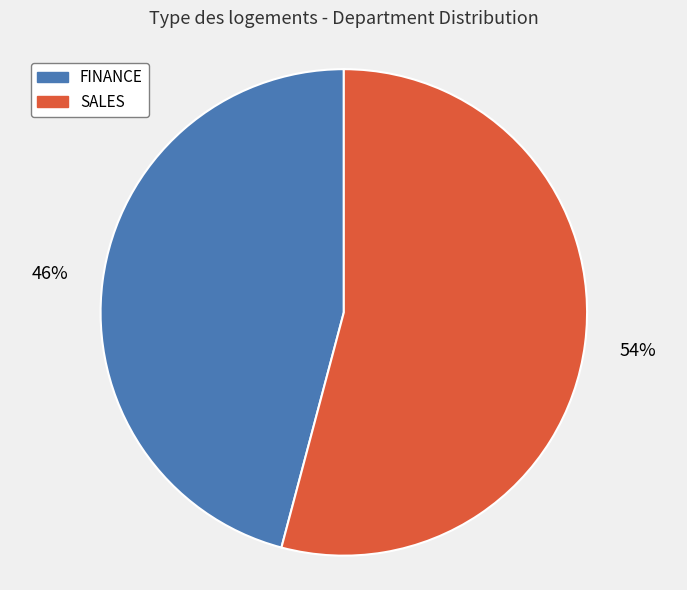

What percentage is the FINANCE slice, to the nearest percent?

46%